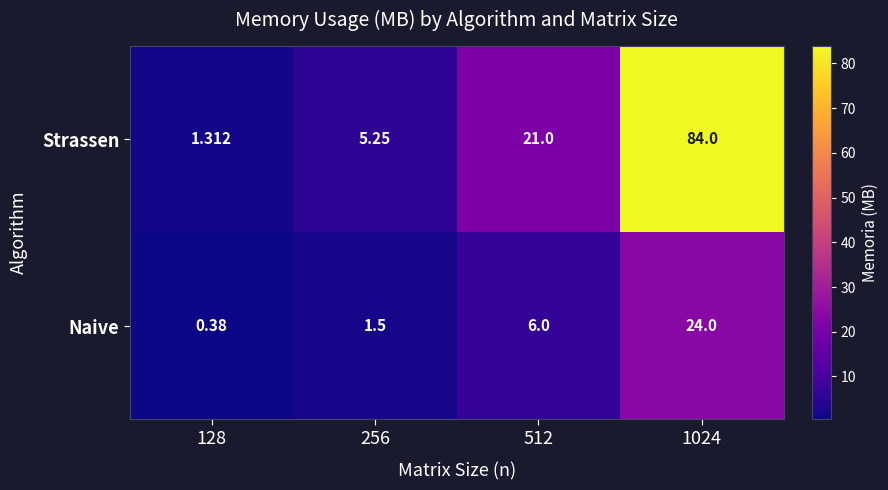

How many series are shown in this chart?

2